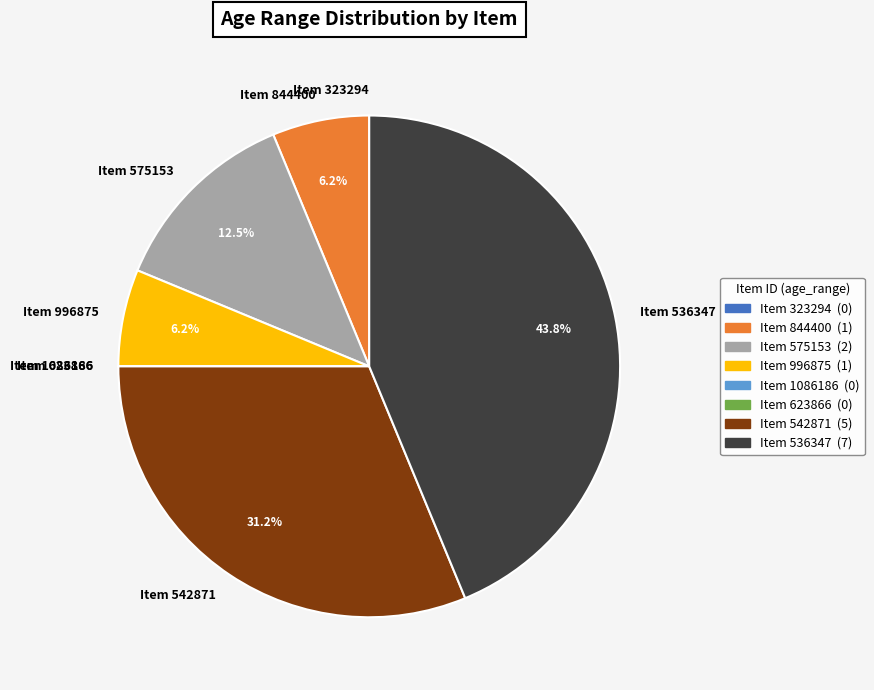

Is there any slice that represents more than half of the pie?

No